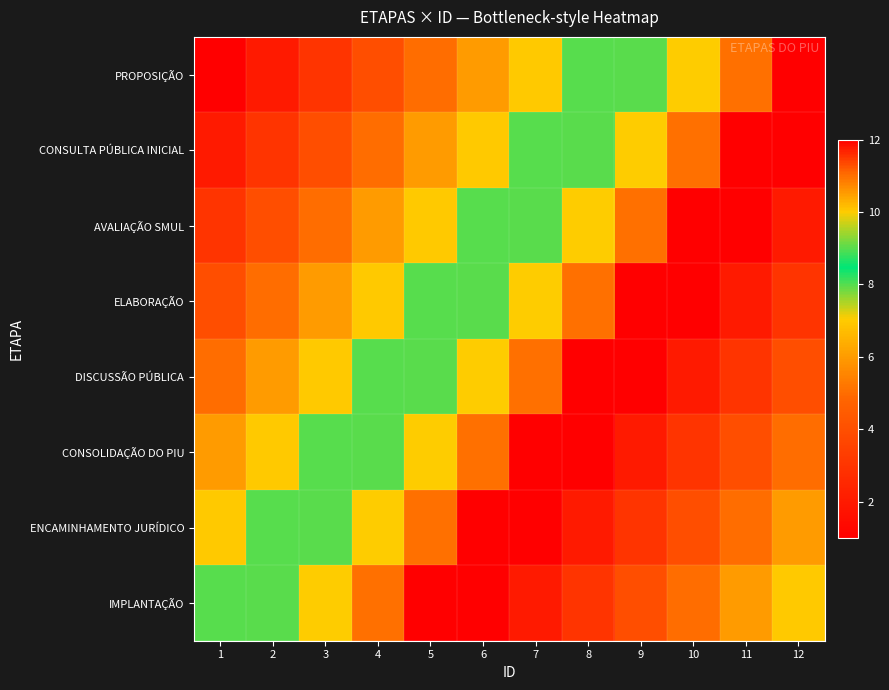

Which has a higher value, 8 or 6?

8